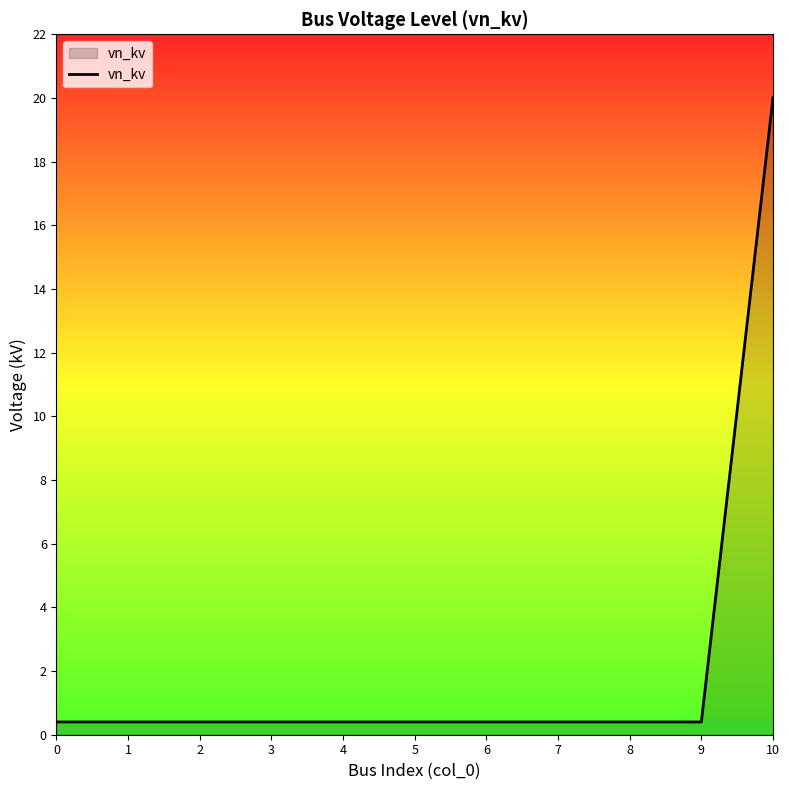

Does the chart display data point markers on the line(s)?

No